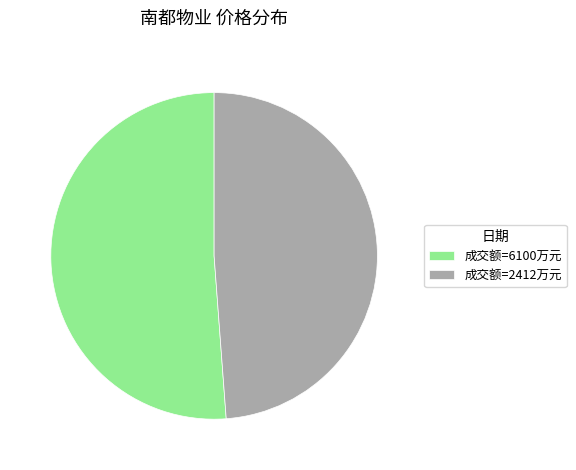

How many slices are in this pie chart?

2